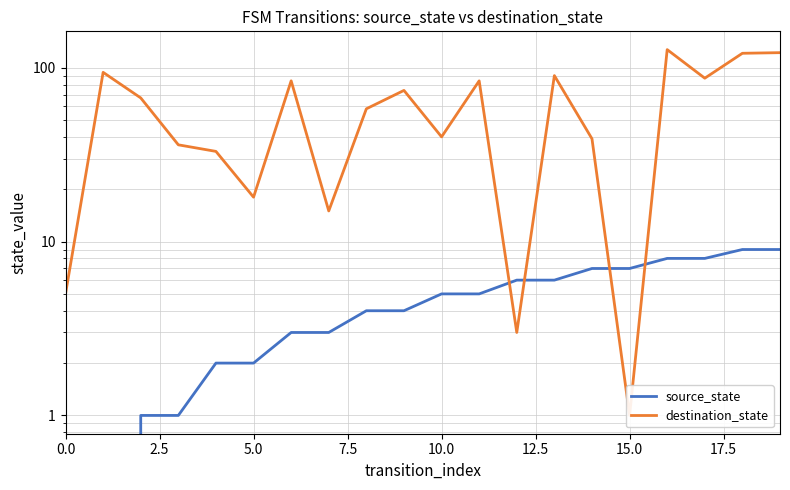

Rank the series at 0.0 from highest to lowest value.

destination_state, source_state